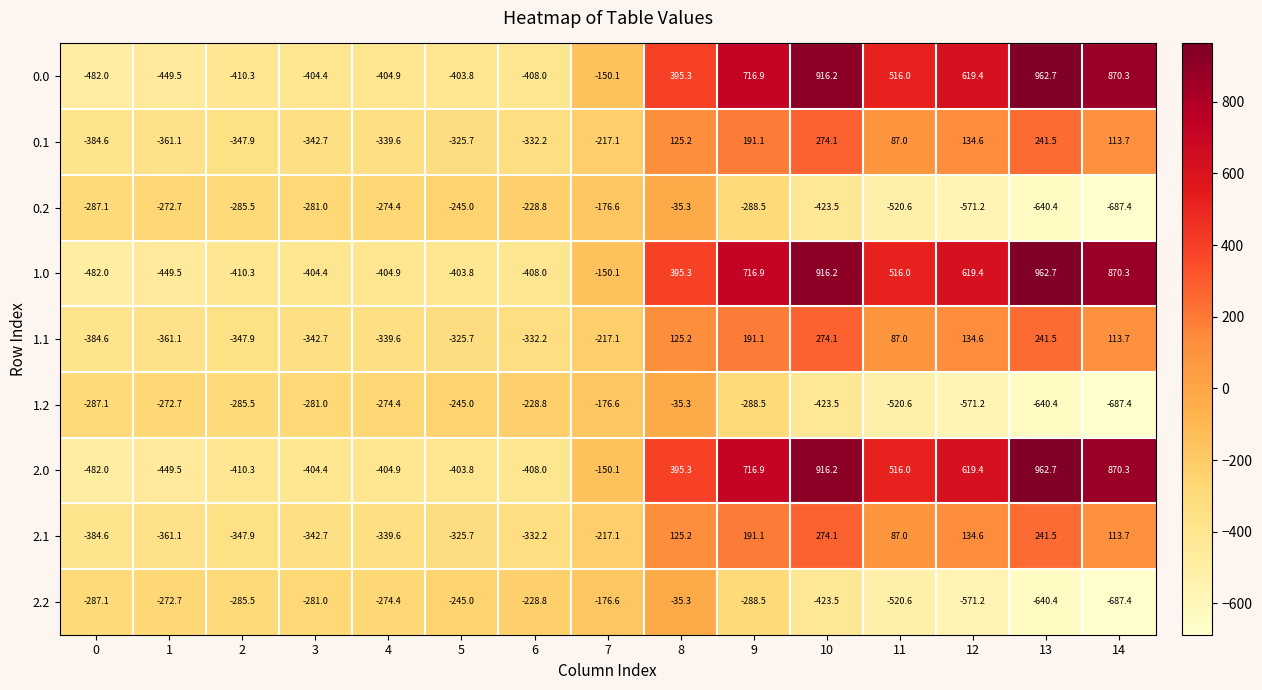

What is the sum of all 0.0 values?

1883.8